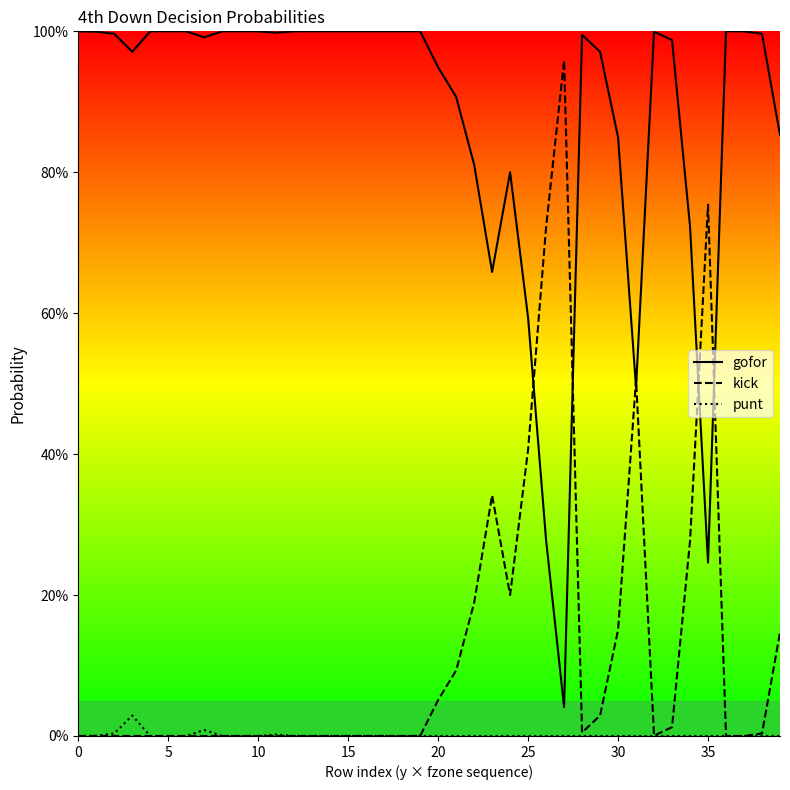

Is this an area chart (filled region under the line)?

No